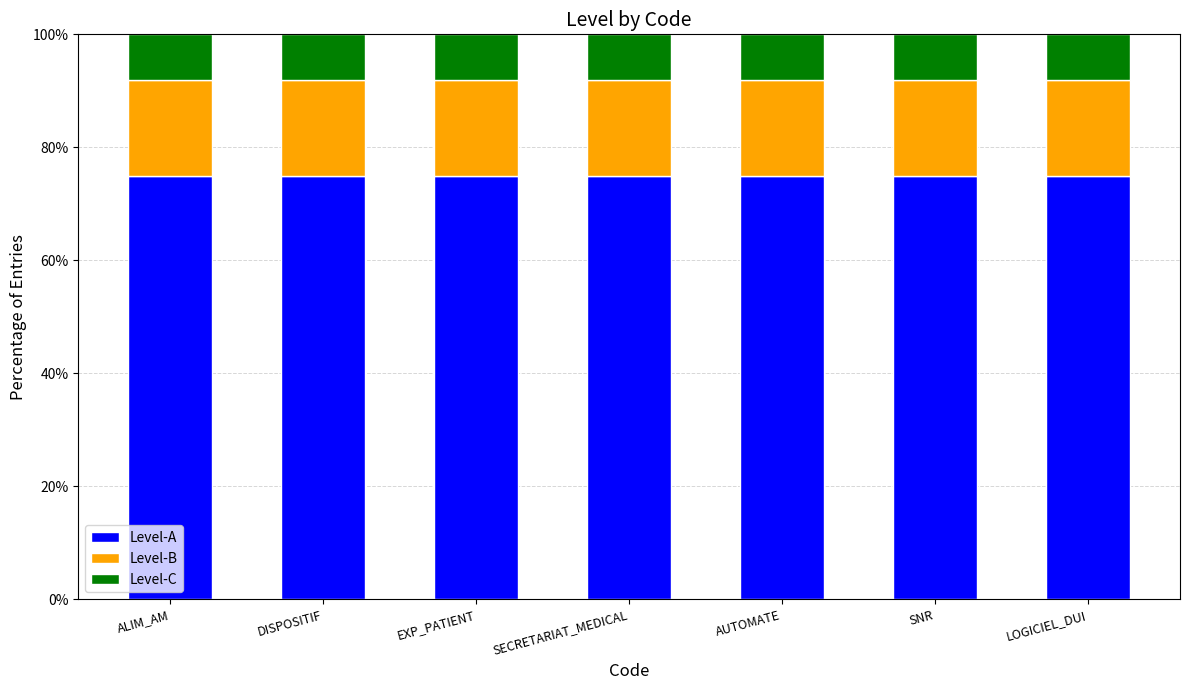

The value of Level-A at SECRETARIAT_MEDICAL is 75. True or false?

True